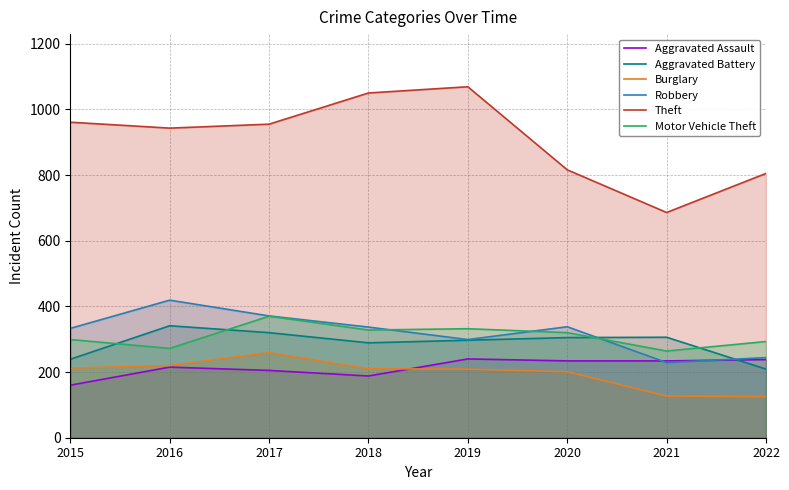

Between 2016 and 2020, which series saw the biggest shift?

Theft